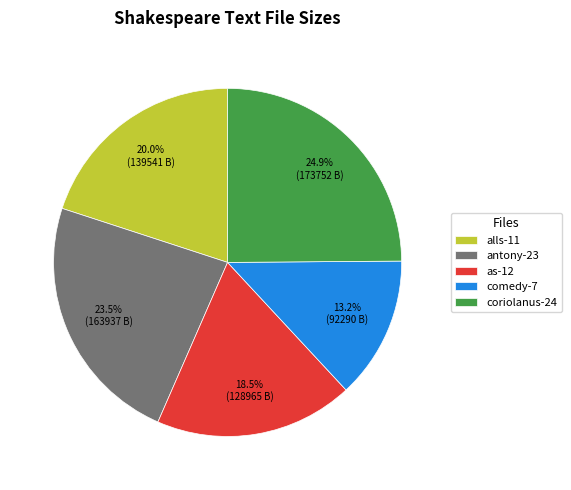

To the nearest percent, what is the average slice percentage?

20%